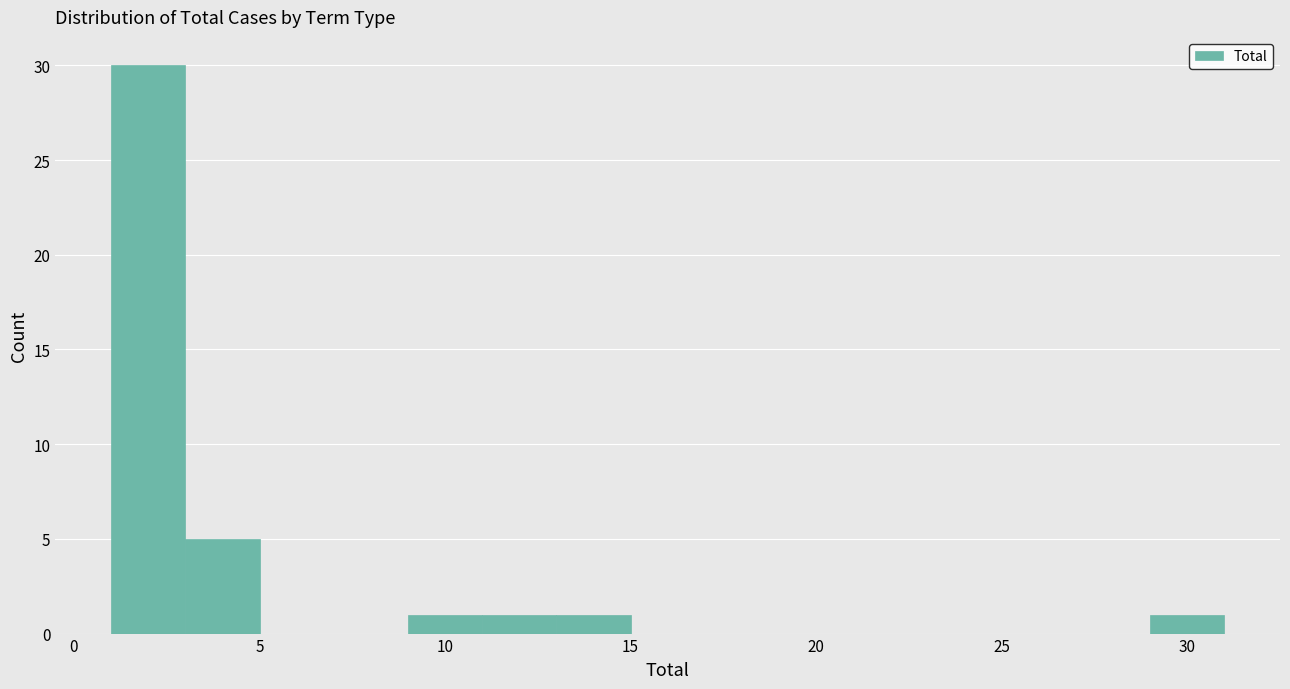

Which range on the x-axis has the tallest bar?

1 to 3